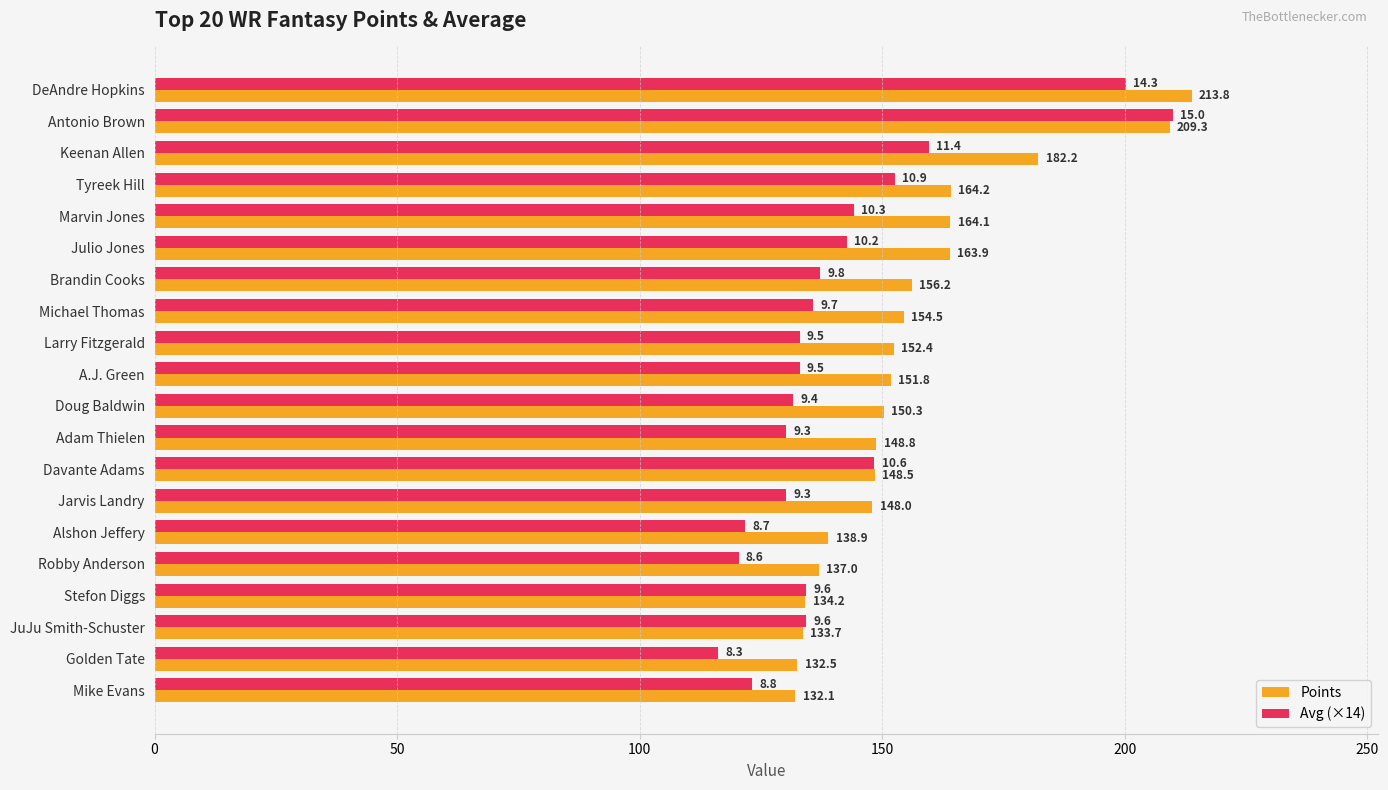

At how many categories does at least one series exceed 182?

3